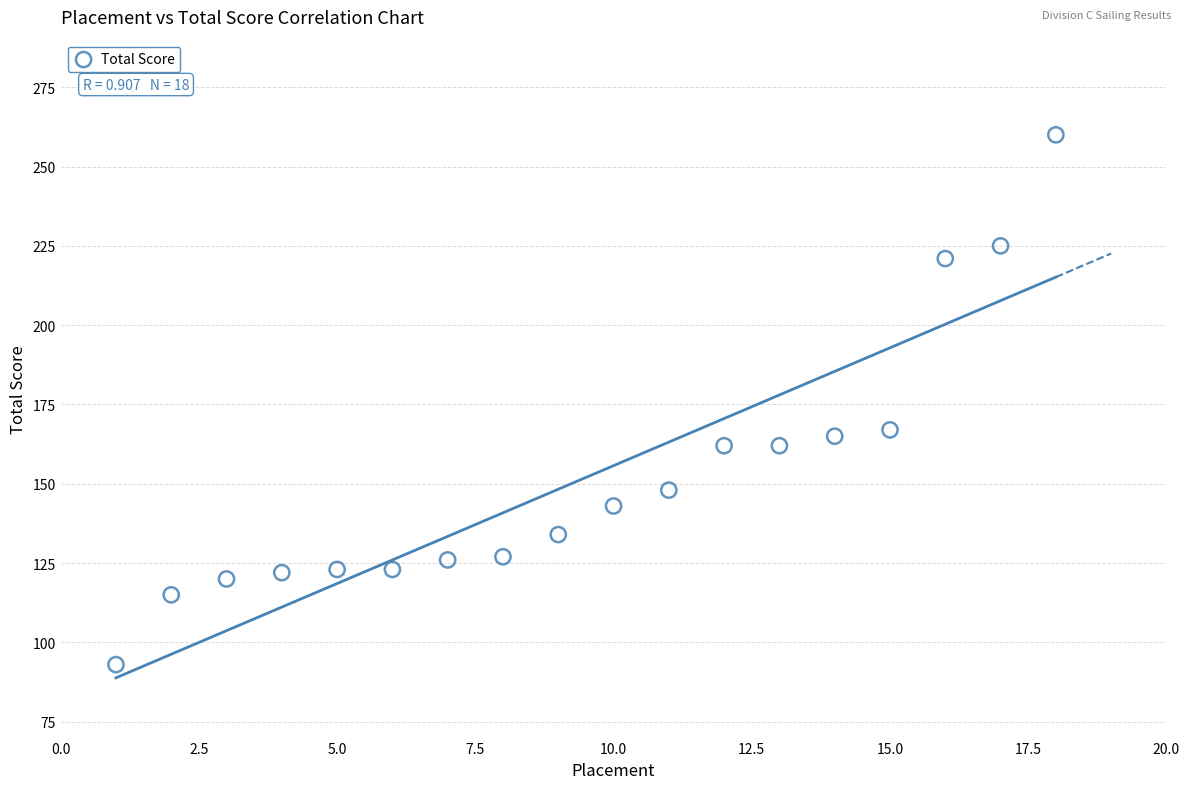

What is the range of X values (max minus min)?

17